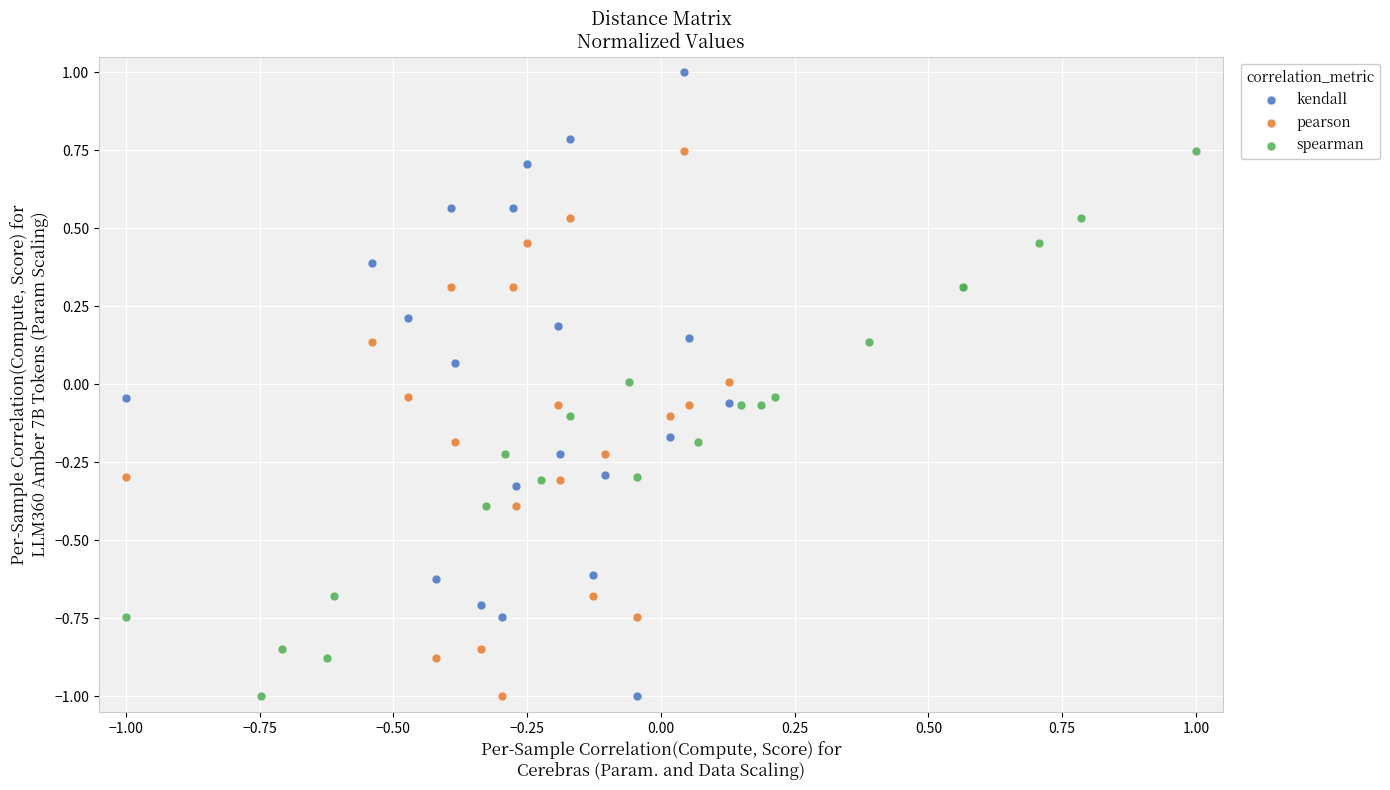

Which series reaches the maximum Y coordinate?

kendall